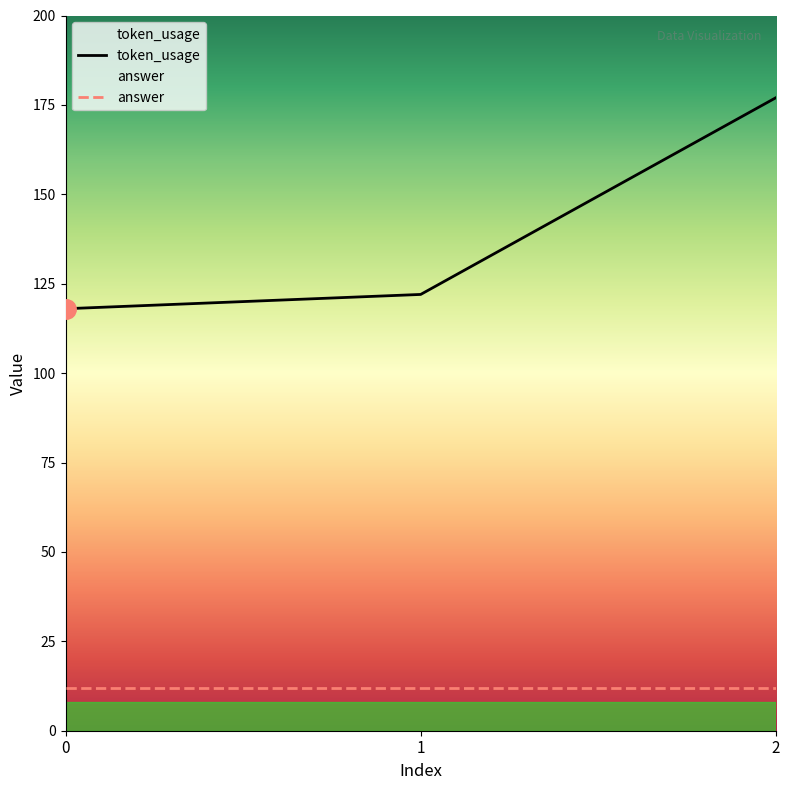

What is the value of the 3rd point from the left?

177